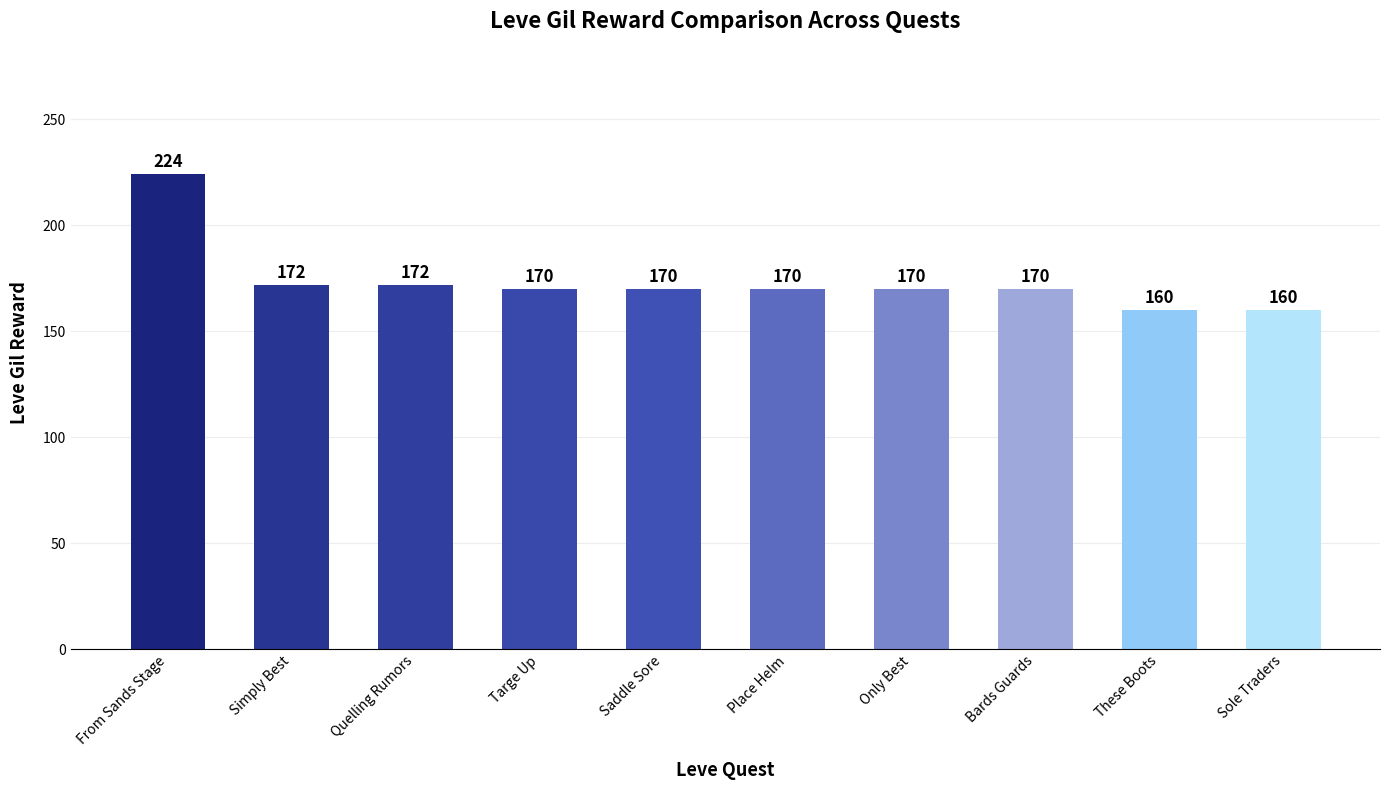

Which has a higher value, Bards Guards or These Boots?

Bards Guards